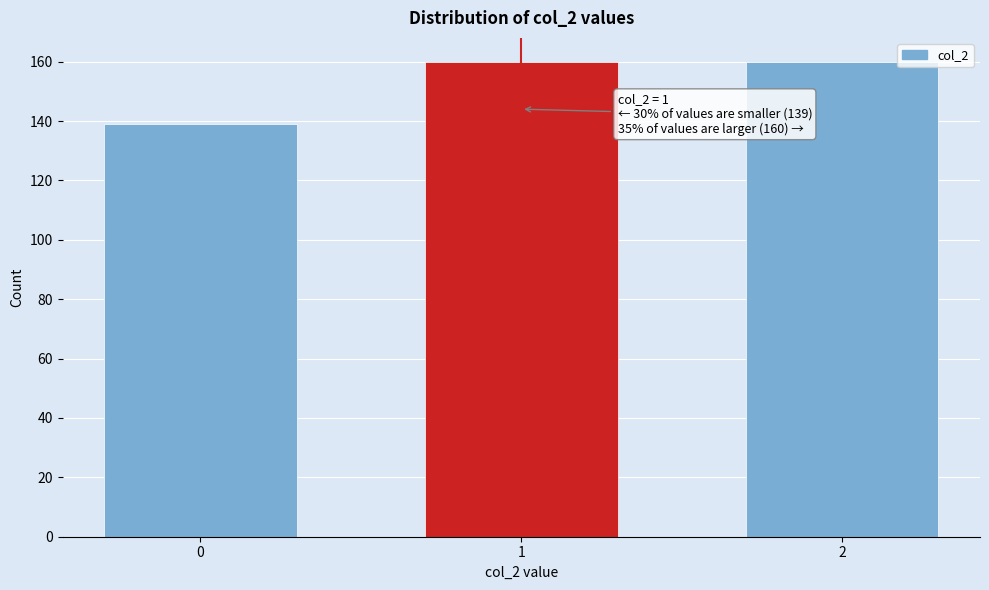

Reading left to right, list all the values displayed in this chart.

0=139	1=160	2=160